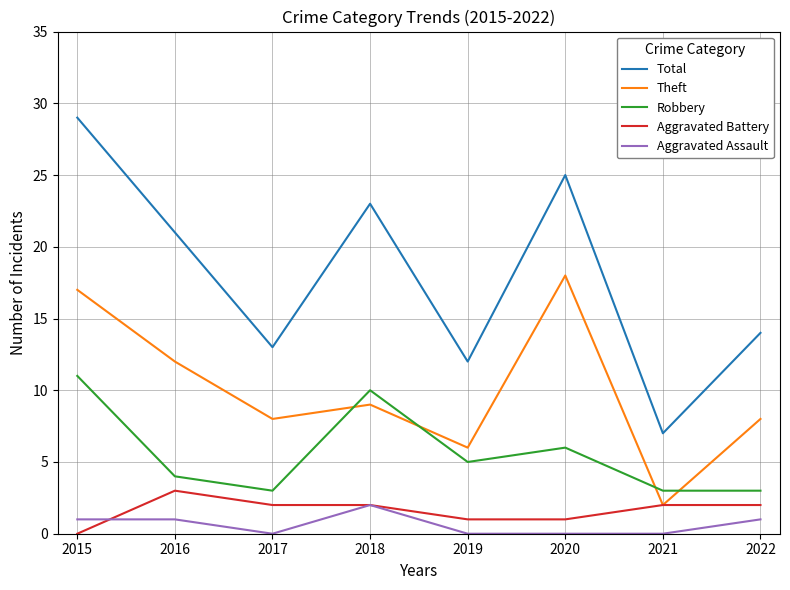

Reading left to right, list all the values displayed in this chart.

Total: 2015=29	2016=21	2017=13	2018=23	2019=12	2020=25	2021=7	2022=14
Theft: 2015=17	2016=12	2017=8	2018=9	2019=6	2020=18	2021=2	2022=8
Robbery: 2015=11	2016=4	2017=3	2018=10	2019=5	2020=6	2021=3	2022=3
Aggravated Battery: 2015=0	2016=3	2017=2	2018=2	2019=1	2020=1	2021=2	2022=2
Aggravated Assault: 2015=1	2016=1	2017=0	2018=2	2019=0	2020=0	2021=0	2022=1